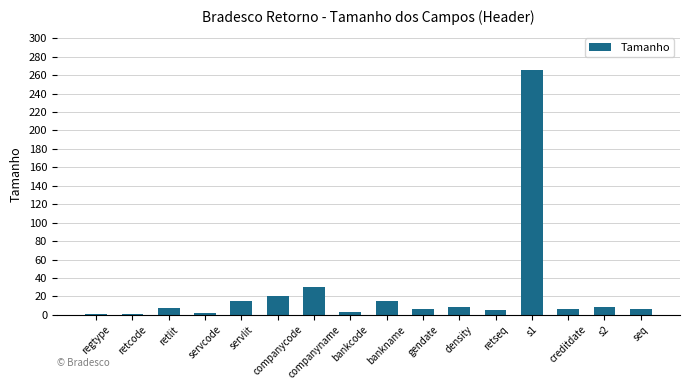

Which category has the highest value across all series?

s1